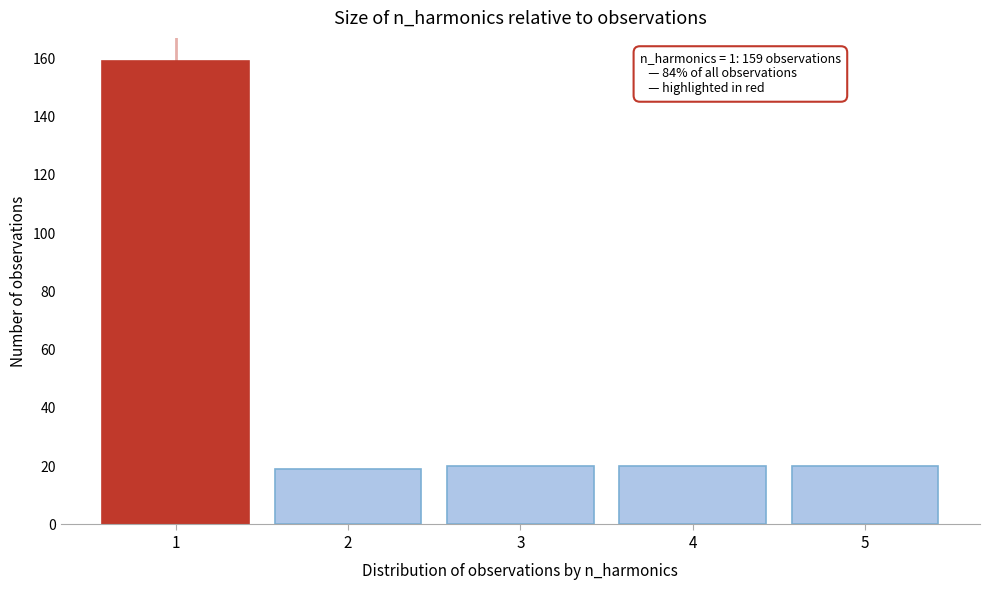

Reading left to right, extract all data points from this chart.

1=159	2=19	3=20	4=20	5=20